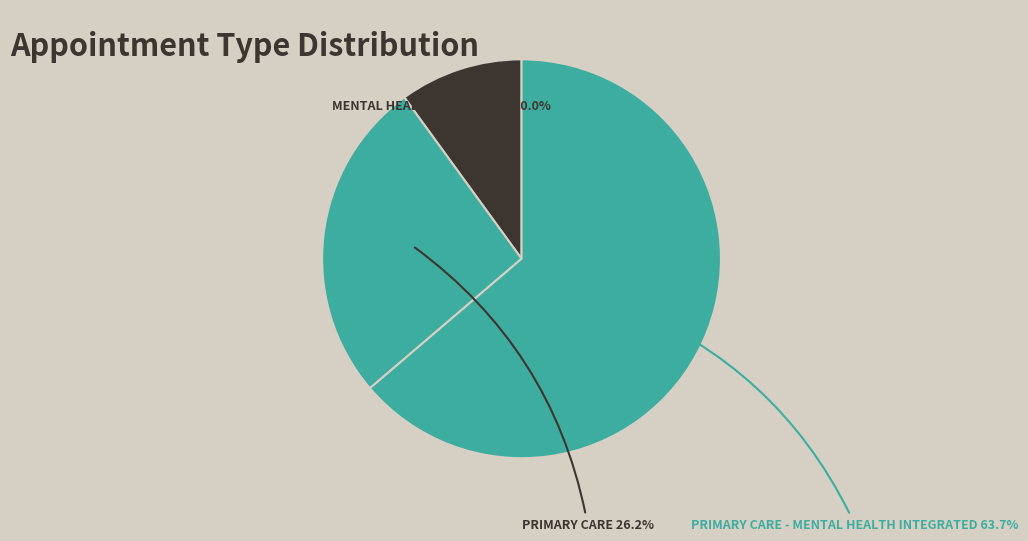

Is there any slice that represents more than half of the pie?

Yes